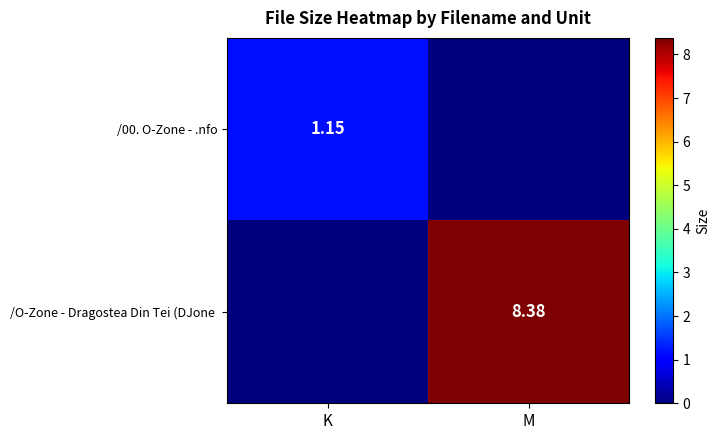

What is the sum of the /O-Zone - Dragostea Din Tei (DJone values at M and K?

8.4